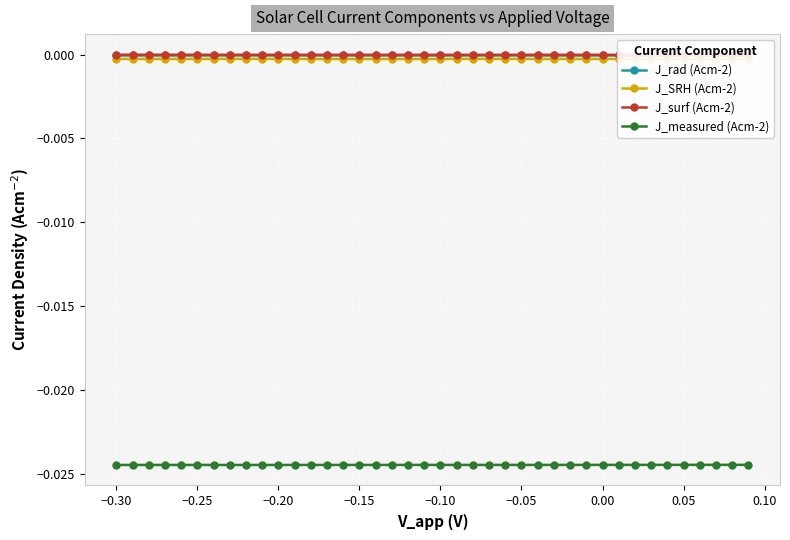

Which series has the largest total across all categories?

J_rad (Acm-2)